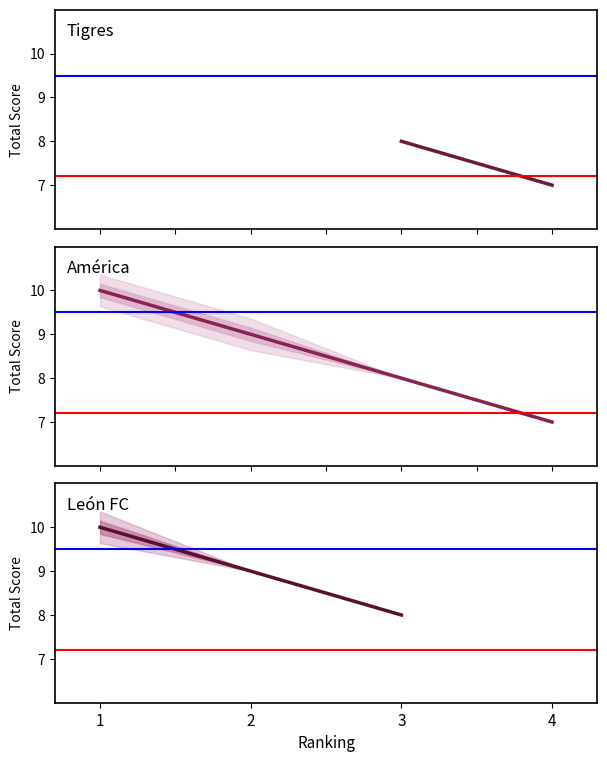

Rank the series at 3 from lowest to highest value.

Tigres, América, León FC